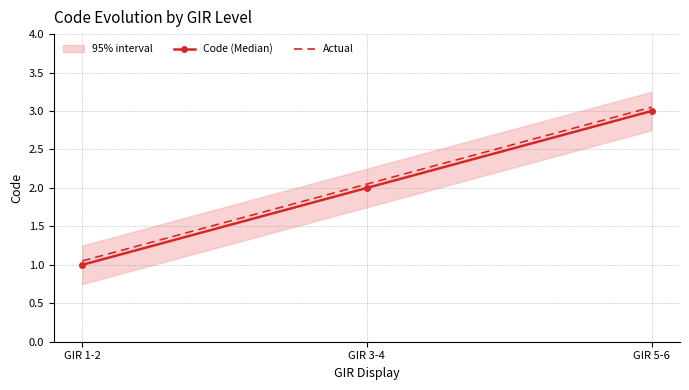

Is it true that Actual equals 4.8 at GIR 5-6?

False